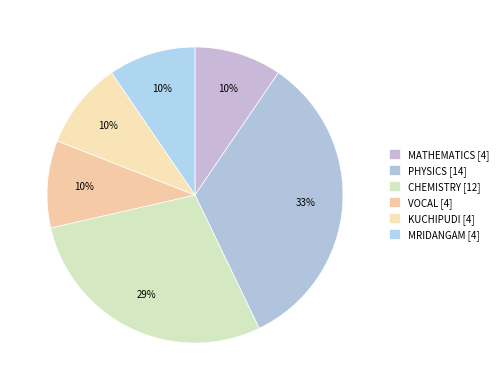

To the nearest percent, what is the combined percentage of MRIDANGAM and KUCHIPUDI?

19%